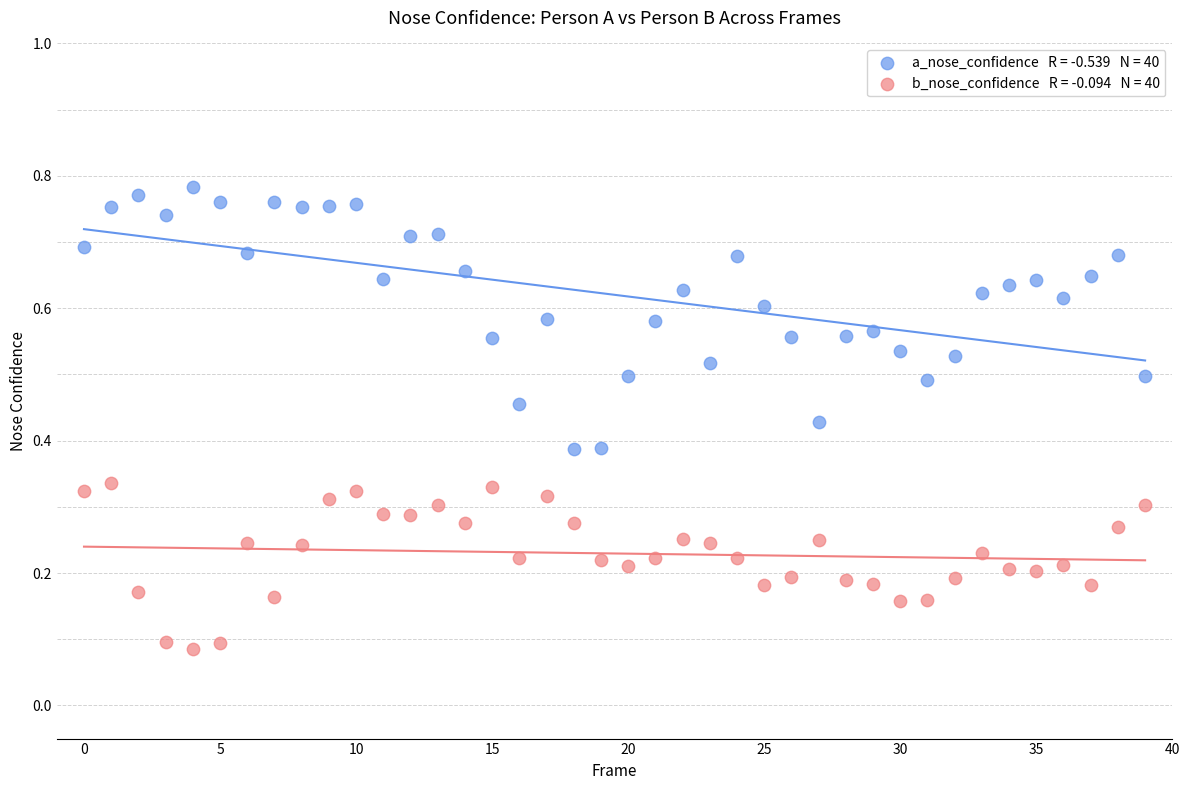

Count the number of points in this scatter plot.

80